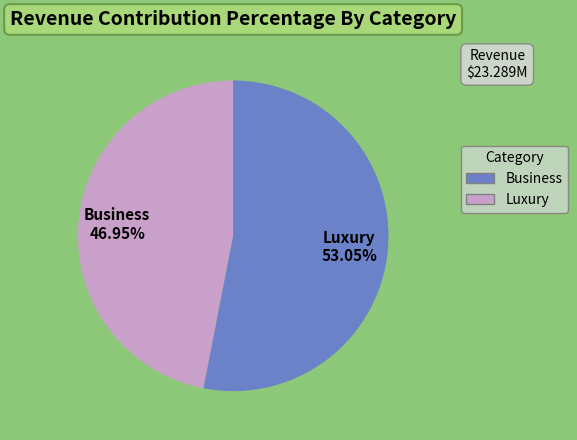

Does Luxury account for over 50% of the chart?

Yes